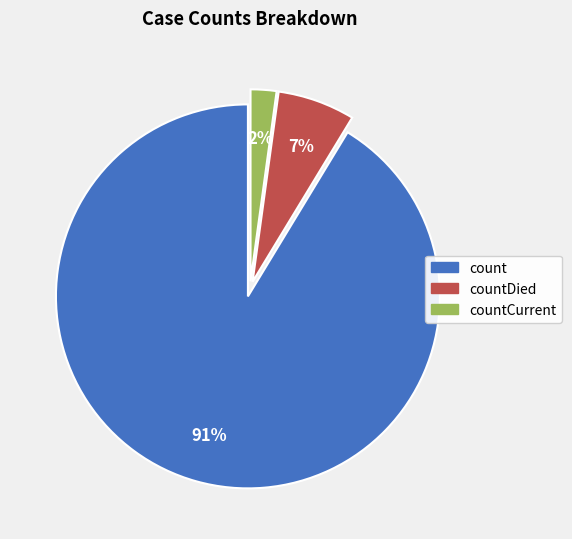

To the nearest percent, what is the difference between the countCurrent and count slice percentages?

89%